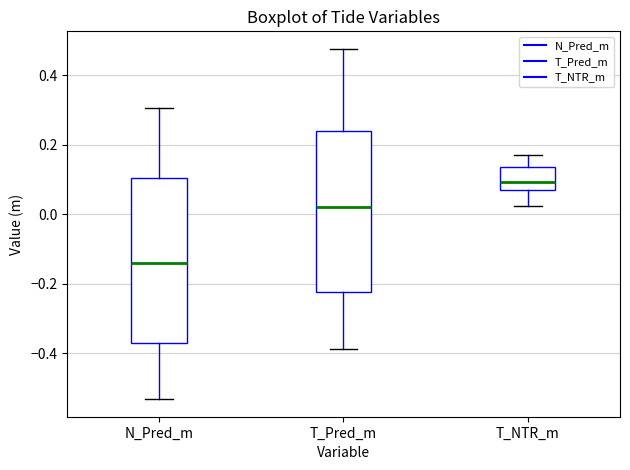

Which box's median line is the highest?

T_NTR_m